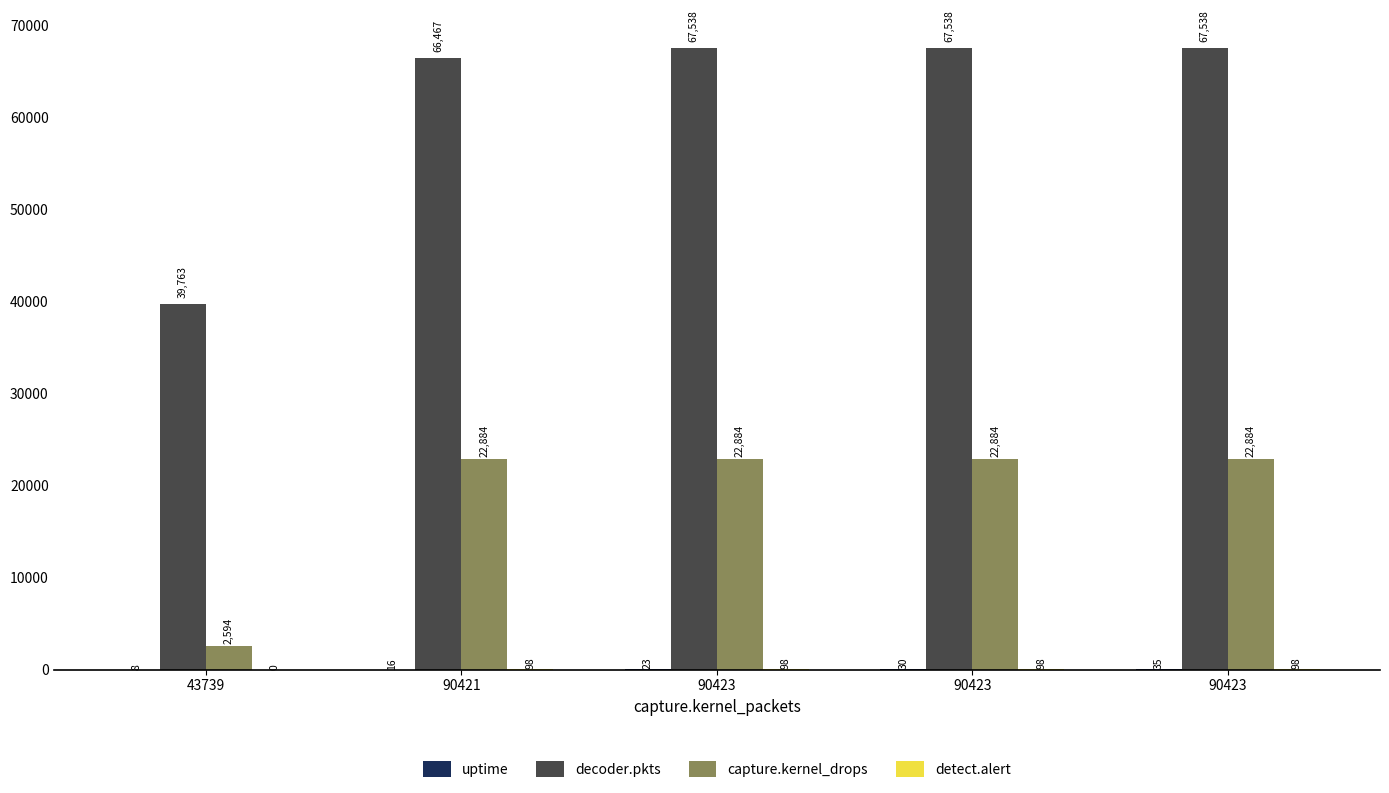

What is the approximate value of uptime at 90423, to the nearest 10?

40